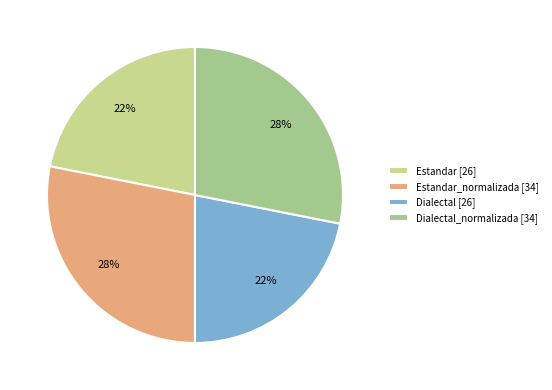

Does any single category account for the majority?

No